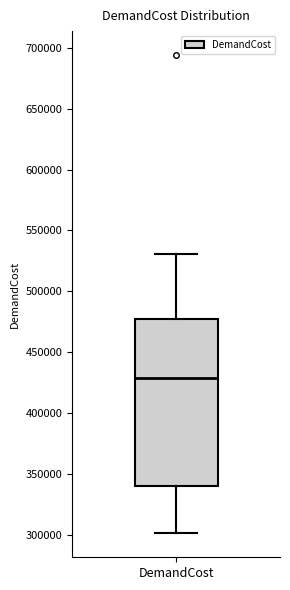

Read this box plot against the y-axis: the position of the median line, the range covered by the box, and the ends of both whiskers. The values are not printed on the chart, so give them approximately, as read against the axis.

median 430000, box 340000 to 475000, whiskers 300000 to 530000